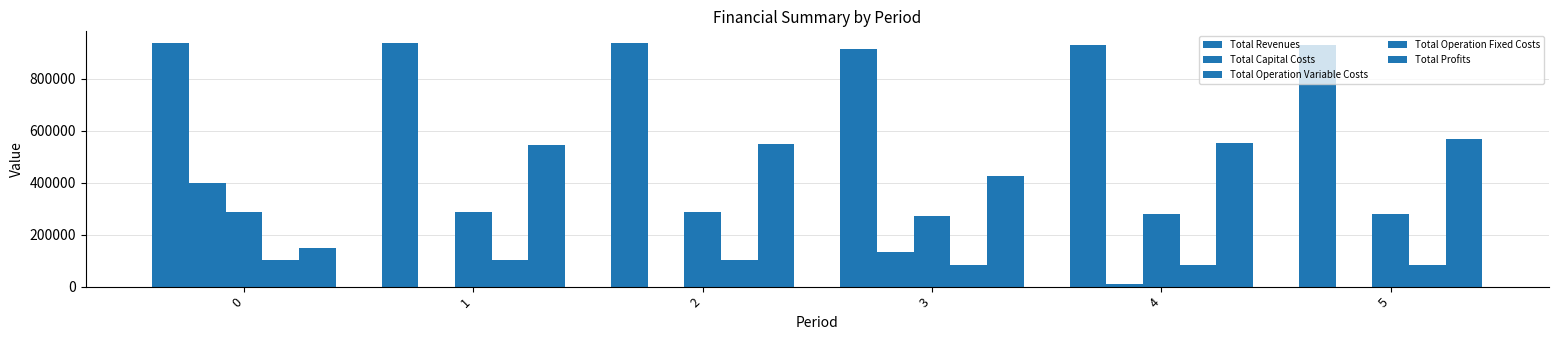

How many groups of bars are there?

6